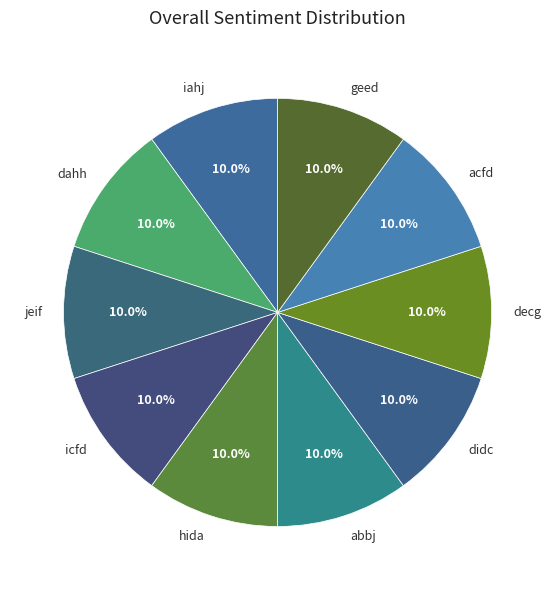

How many slices are in this pie chart?

10